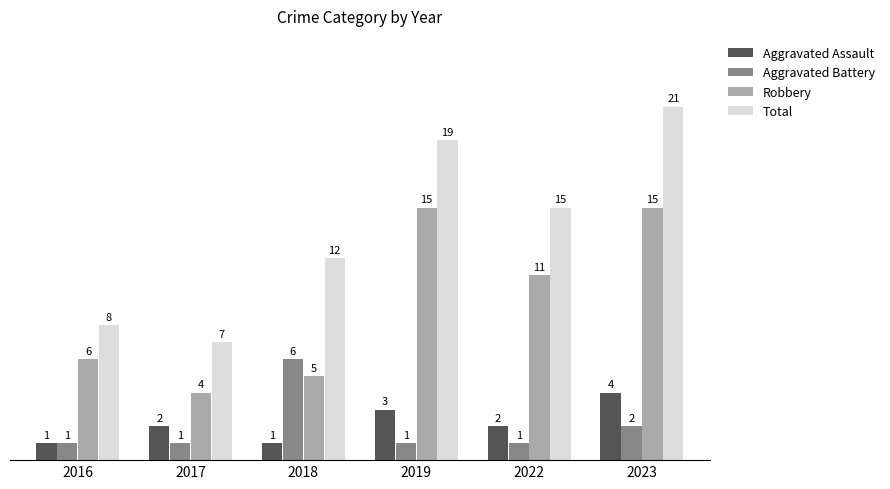

At which category is the sum across all series the highest?

2023